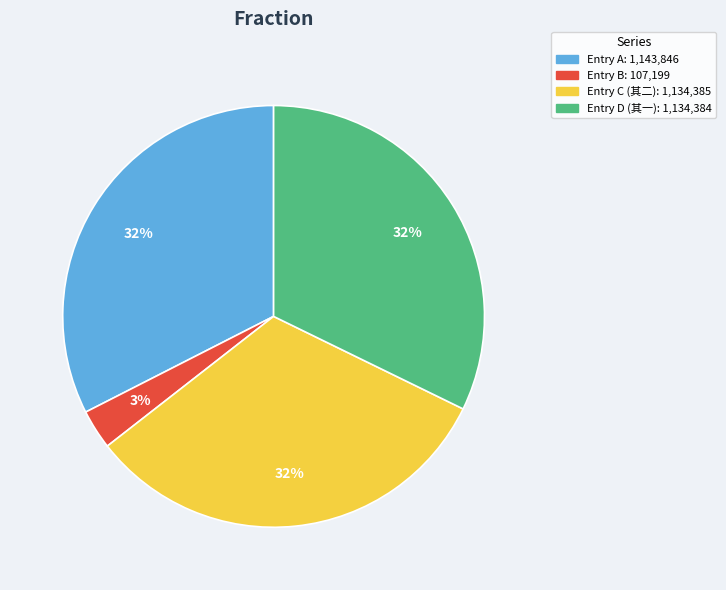

To the nearest percent, what is the average slice percentage?

25%